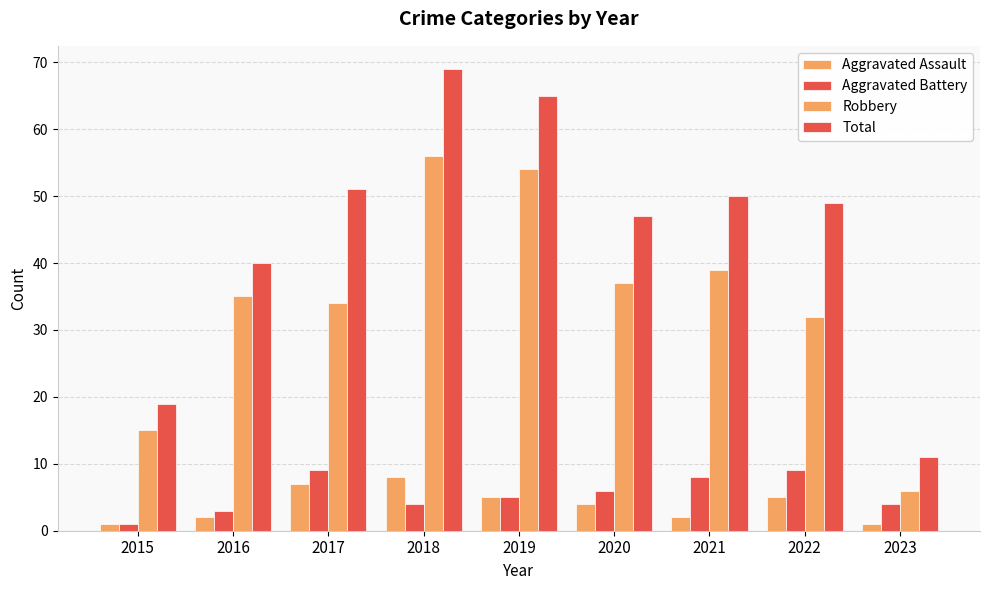

How many bars are there in each group?

4